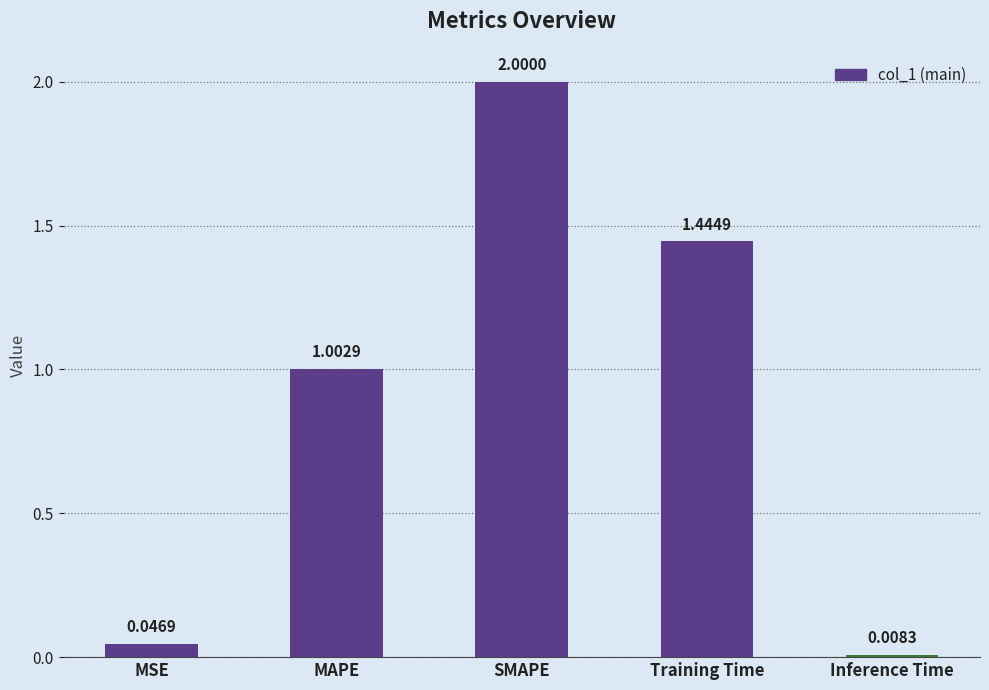

What is the sum of the values at SMAPE and MSE?

2.0